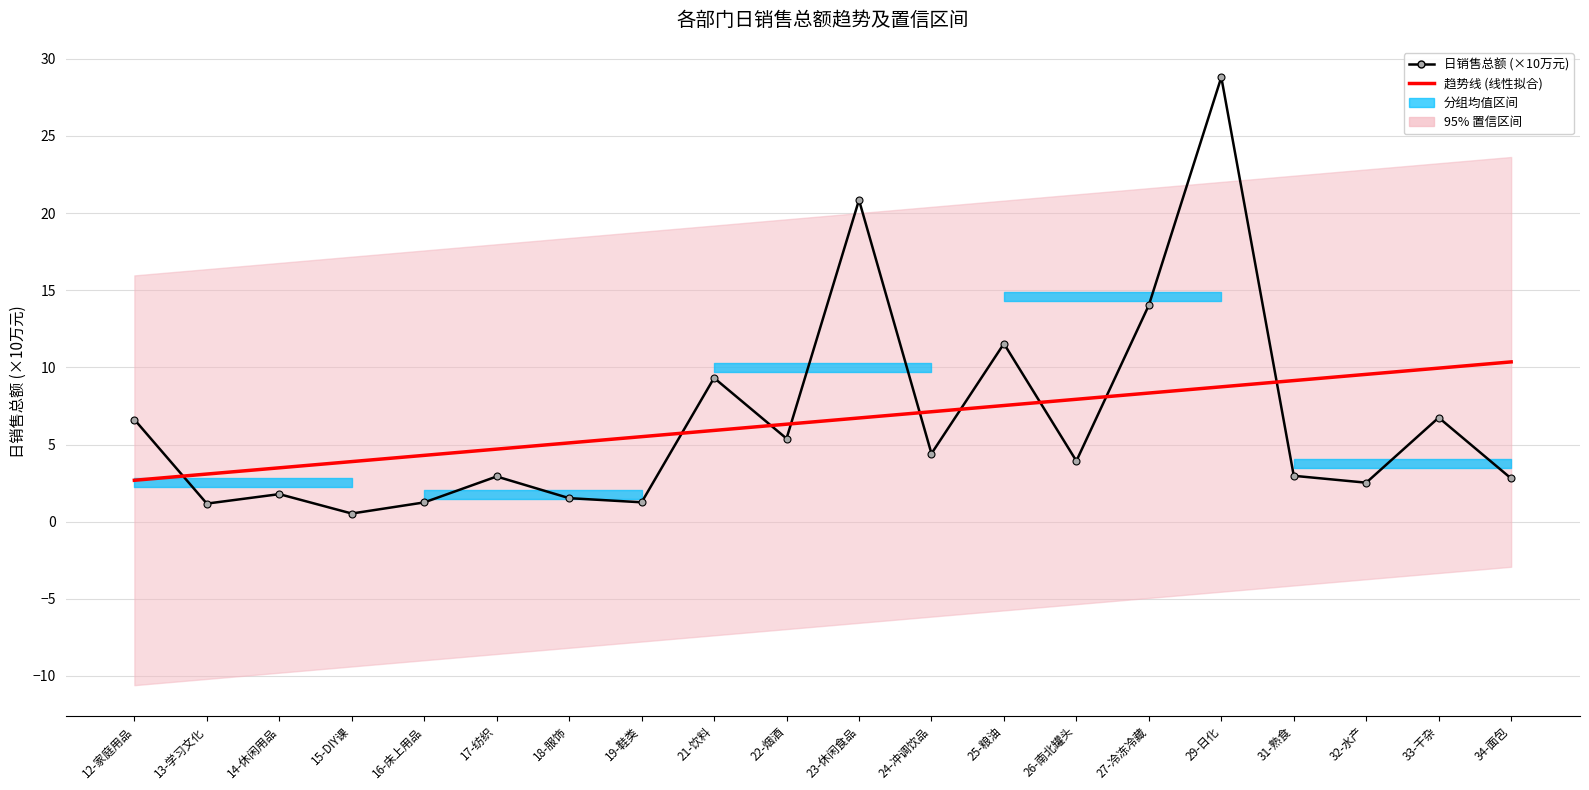

After their last crossing, which series has the higher values: 日销售总额 (×10万元) or 趋势线?

趋势线